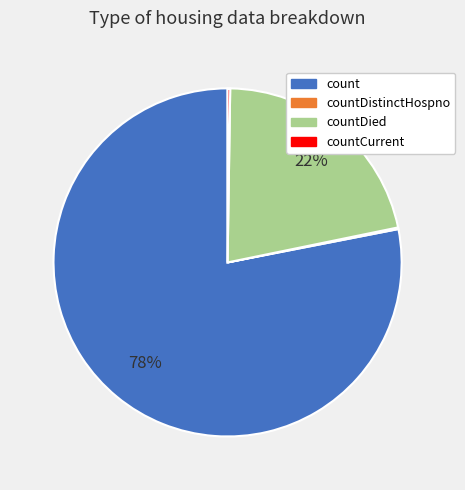

Is it true that countDied is 7% of the pie?

False